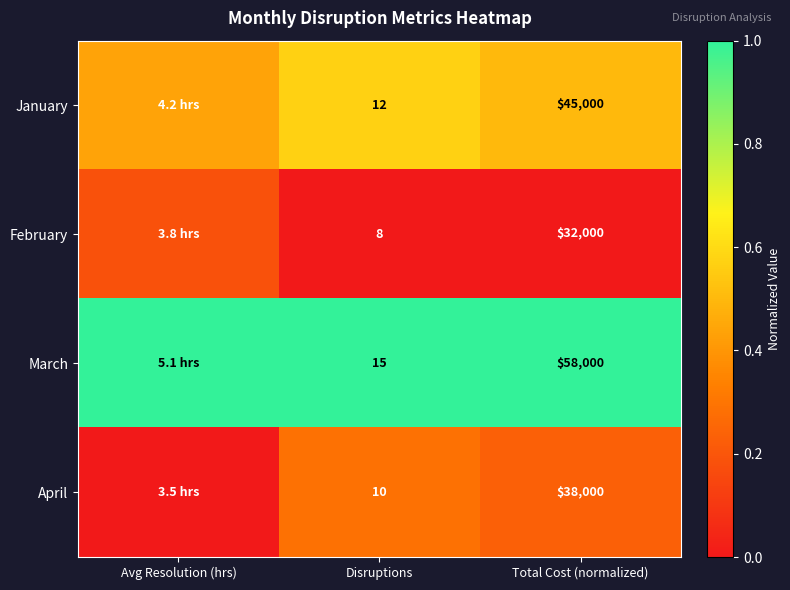

At how many categories does at least one series exceed 0?

3